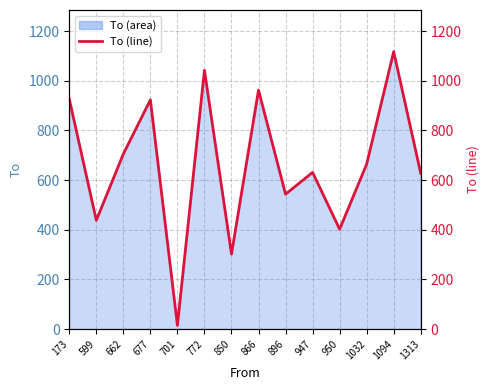

What is the average value?

664